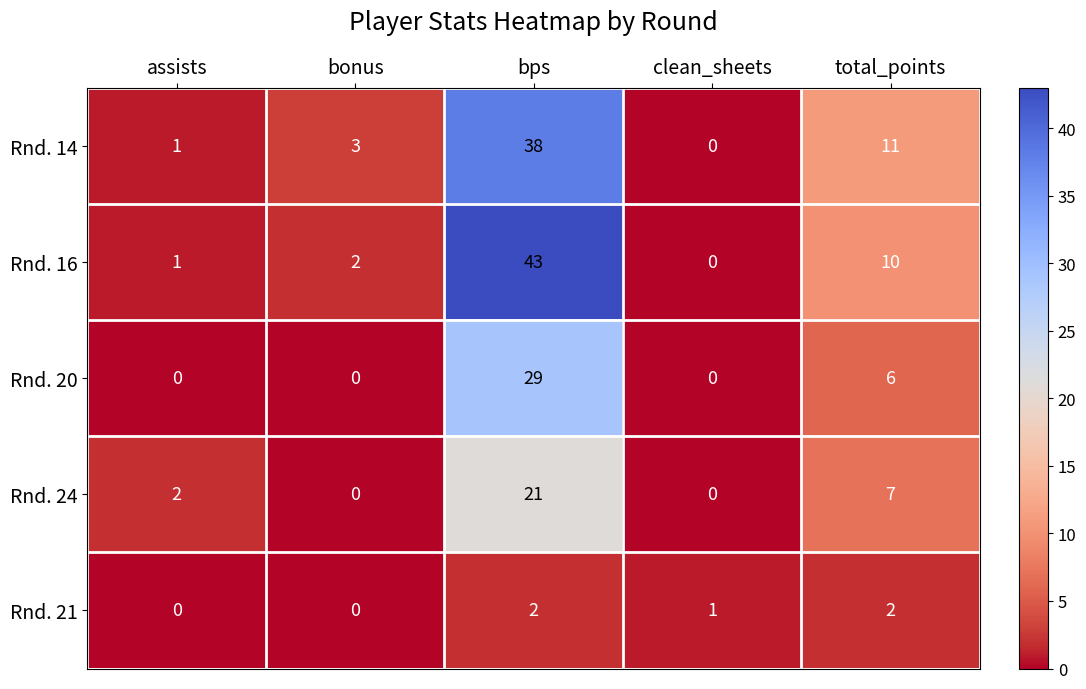

Which category has the highest value across all series?

bps